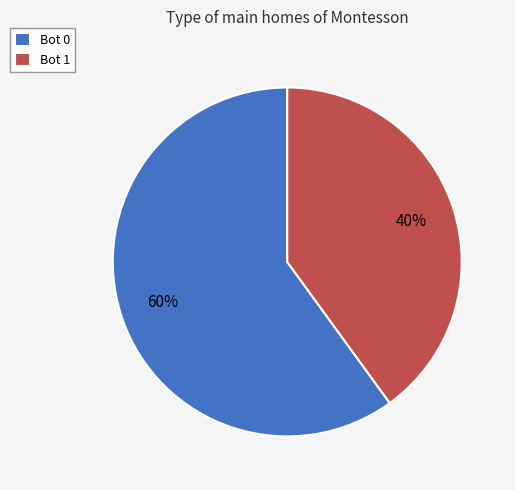

Combined, do Bot 0 and Bot 1 account for over 50%?

Yes